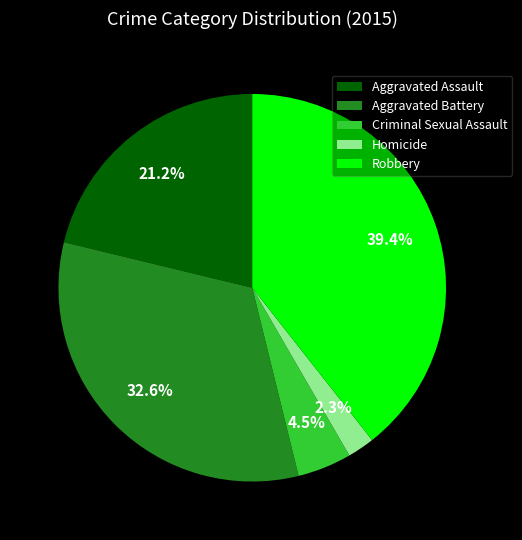

Is it true that Aggravated Assault is 21% of the pie?

True